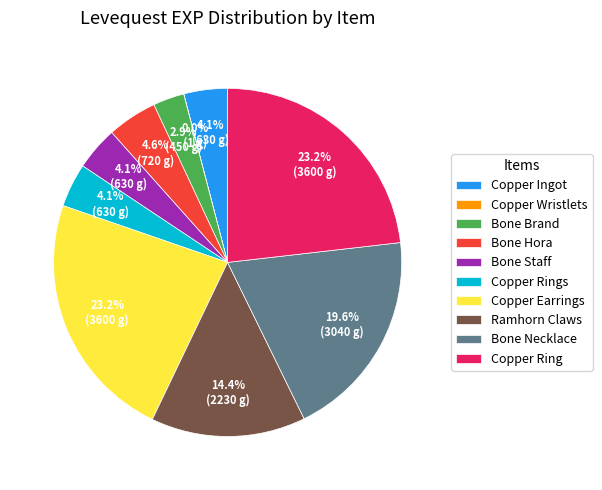

Does Copper Ingot represent more than half of the total?

No